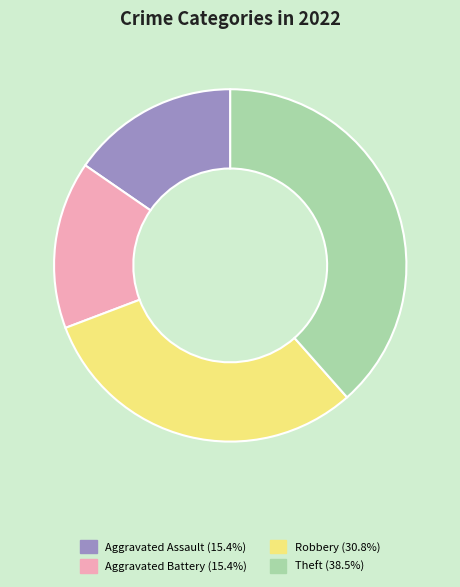

Does any single category account for the majority?

No